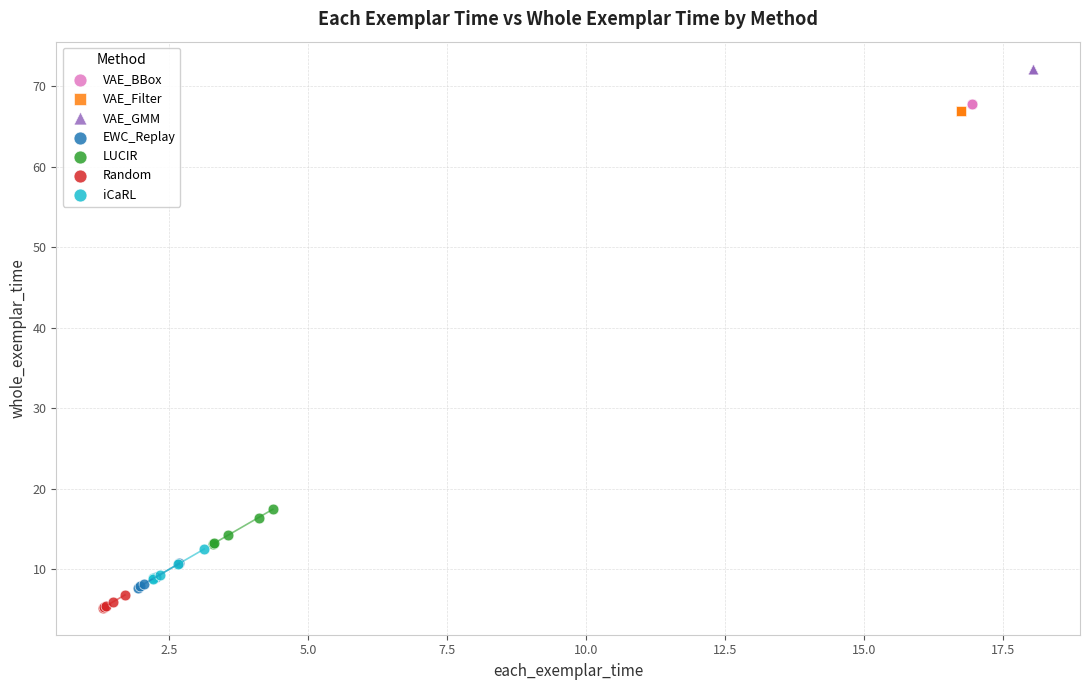

Which series contains the highest Y value?

VAE_GMM